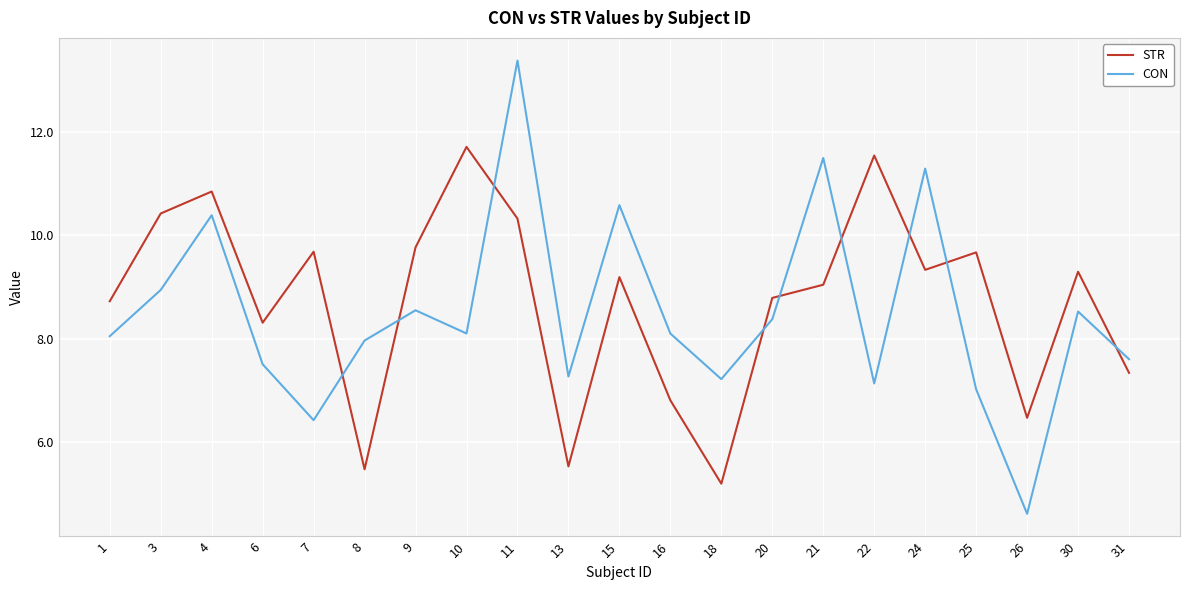

At which category does STR reach its first local valley?

6